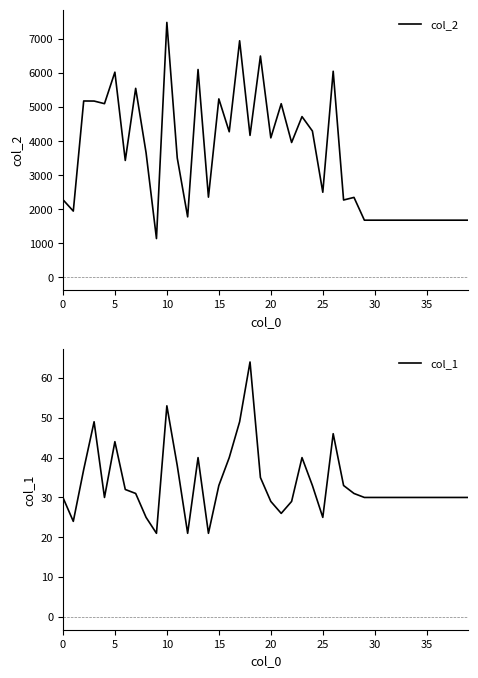

What is the sum of the col_1 values at 37 and 12?

51